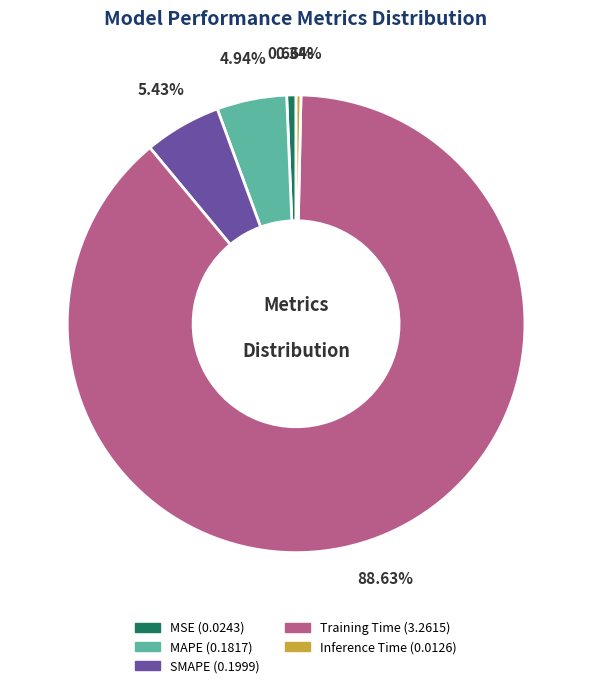

Do MSE and Training Time together represent more than half of the pie?

Yes